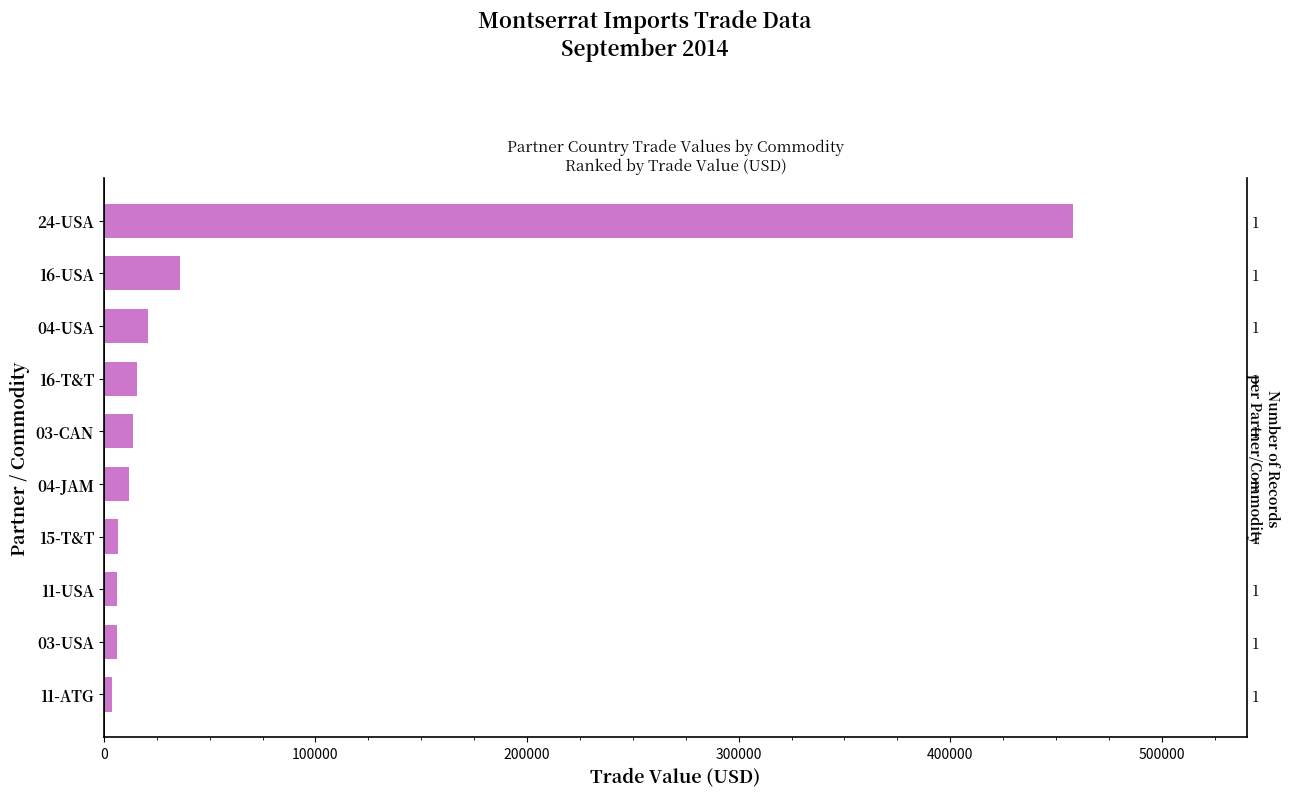

What is the average value?

57885